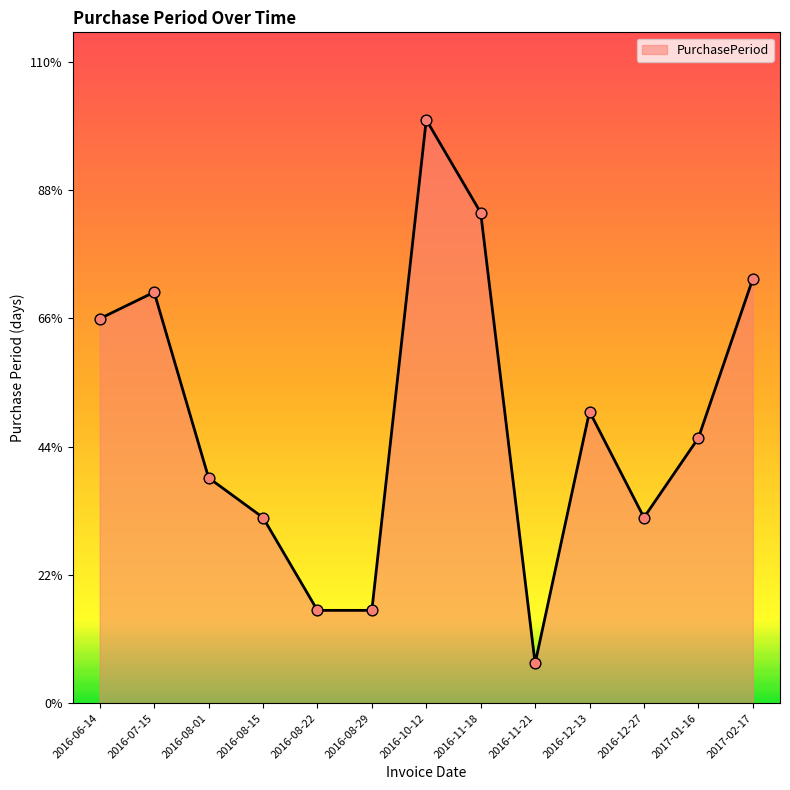

Approximately how many times larger is the value at 2016-10-12 compared to 2017-01-16?

2.2